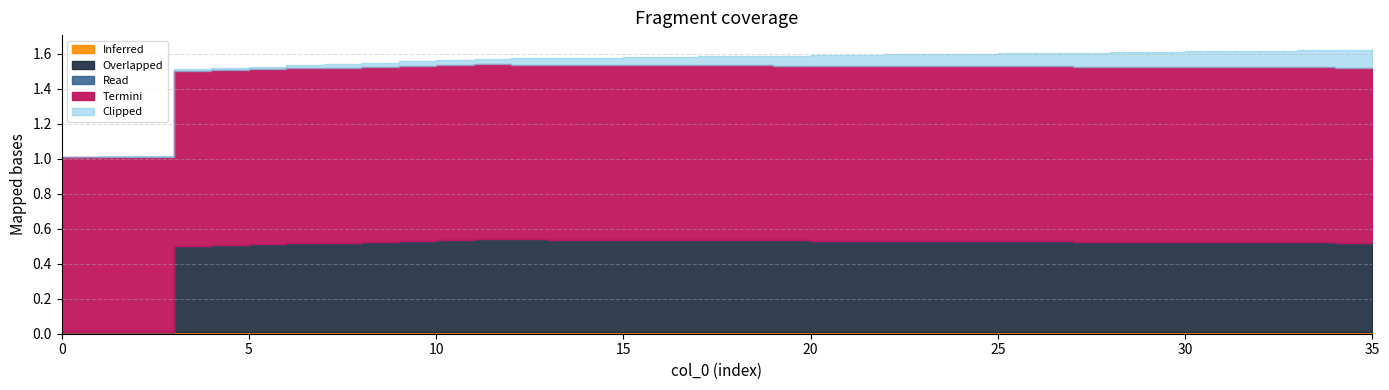

True or false: col_10 has a value of 0.0 at 23.

True